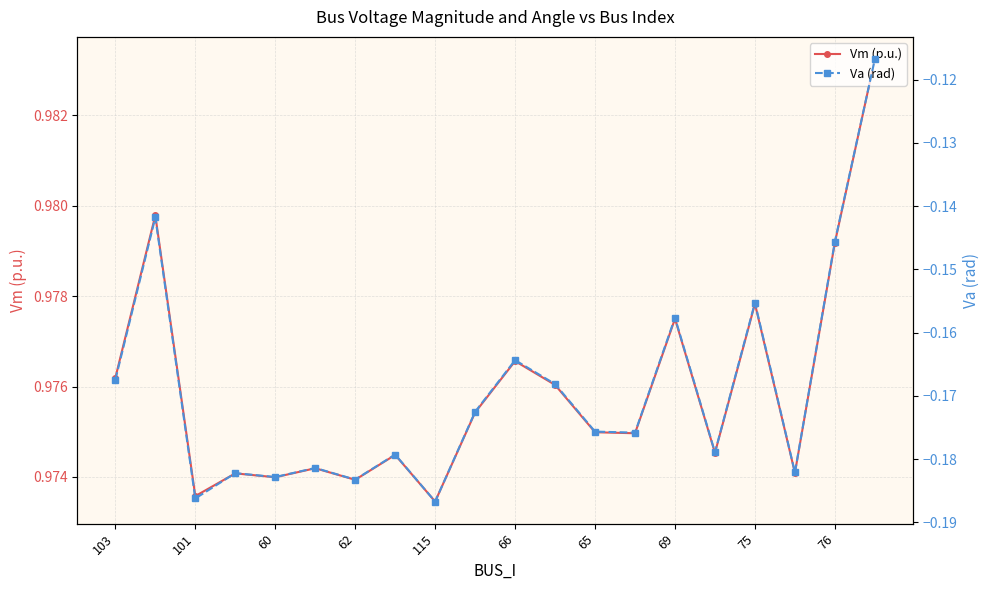

The Vm (p.u.) series shows 1.6 at 60. True or false?

False